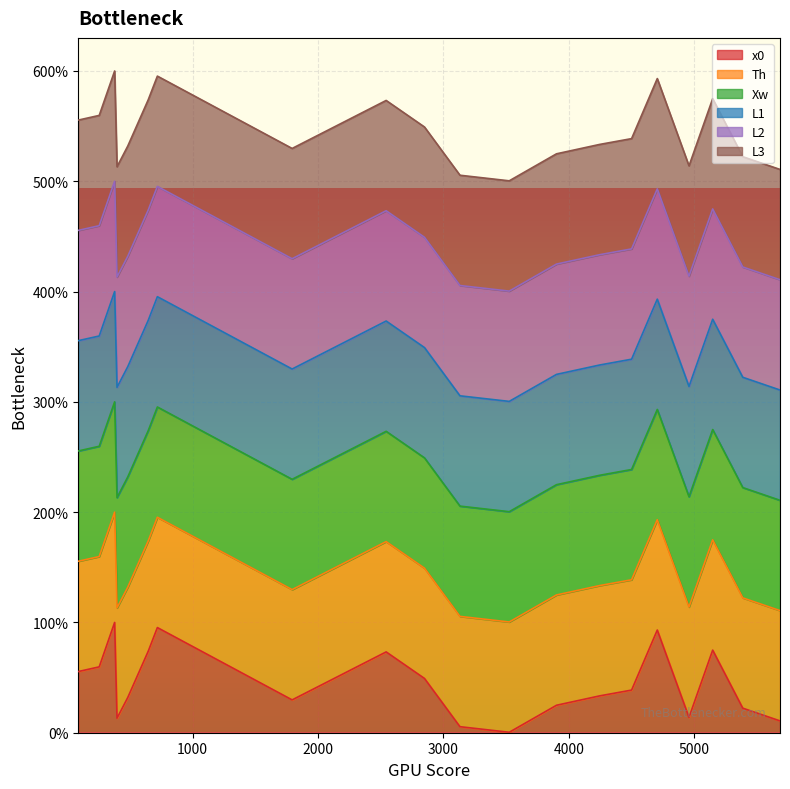

How many lines are shown in the chart?

6